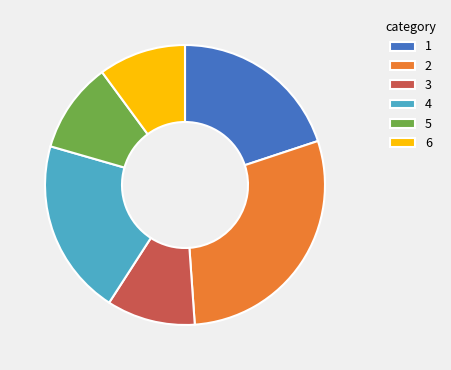

Is there a majority slice in this chart?

No